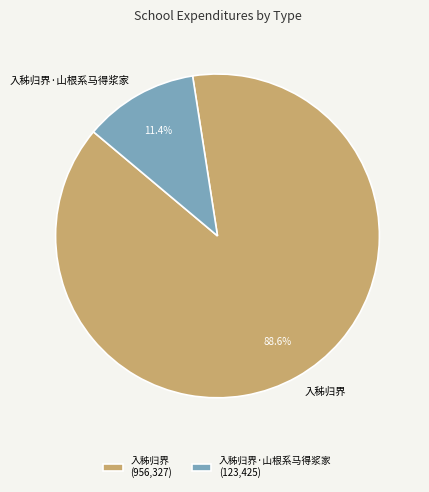

What is the majority slice?

入秭归界